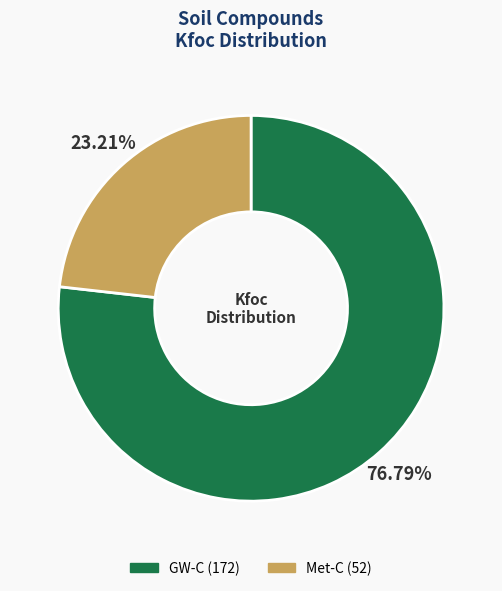

To the nearest percent, what percentage of the pie is Met-C?

23%